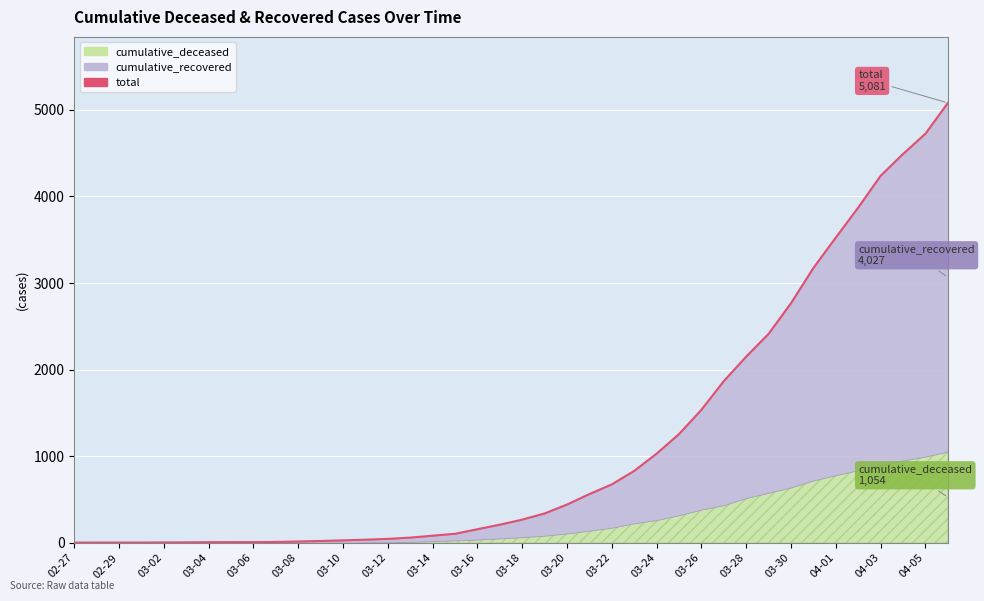

Reading right to left, what are all the values shown in this chart?

5081	4726	4491	4240	3873	3527	3176	2769	2415	2152	1869	1538	1257	1031	832	676	564	443	340	269	210	158	105	83	61	46	37	29	22	16	11	9	9	8	6	5	4	4	4	3